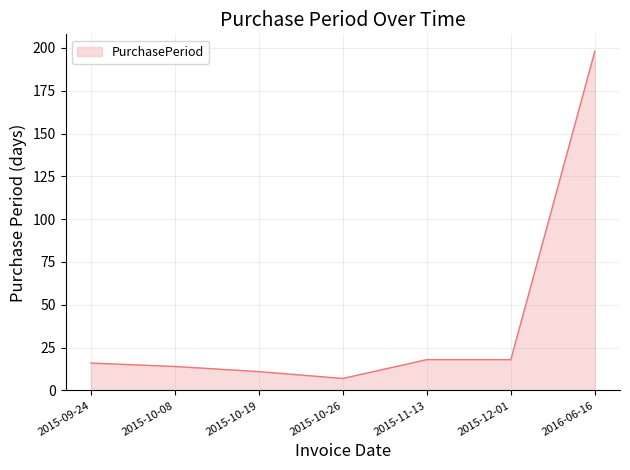

True or false: the data shows 23 at 2015-10-08.

False